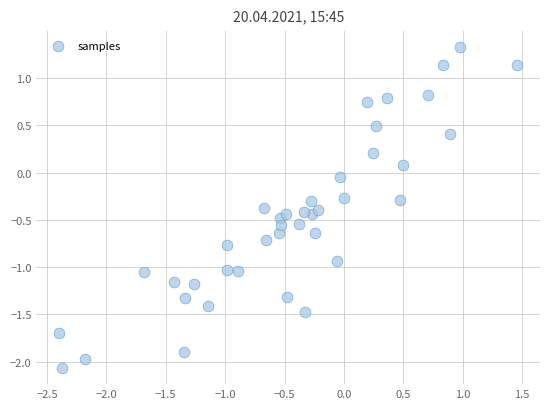

What is the range of Y values (max minus min)?

3.4